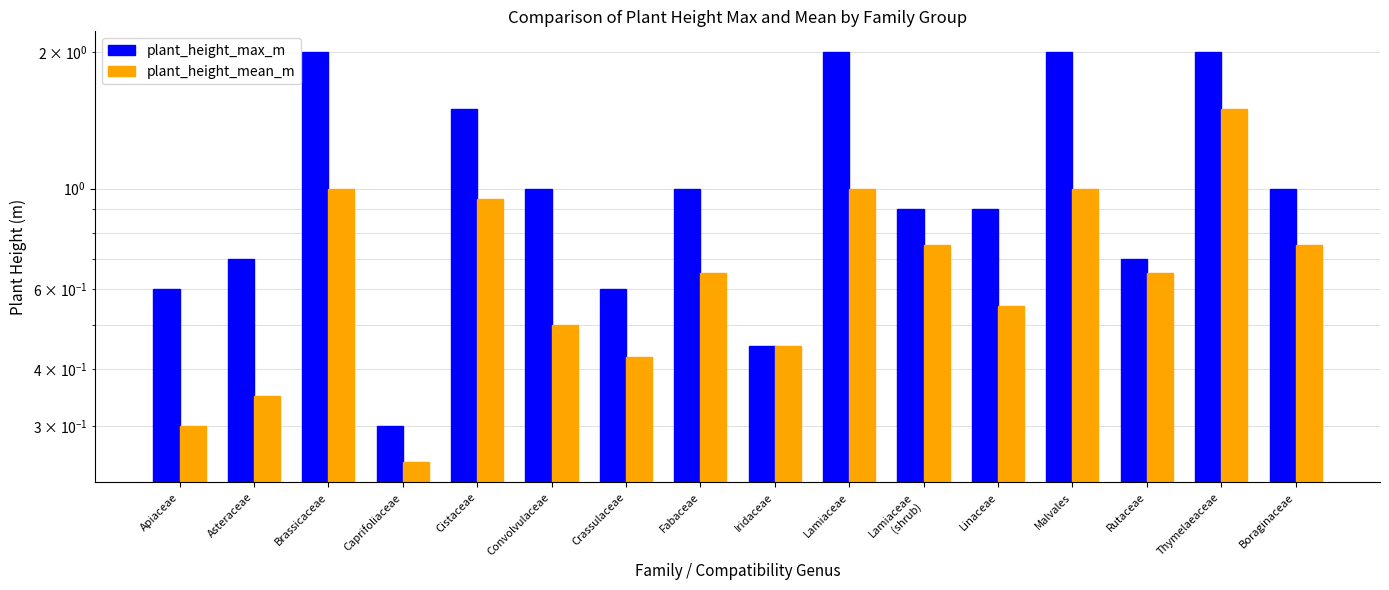

Rank the series by their maximum value, from highest to lowest.

plant_height_max_m, plant_height_mean_m